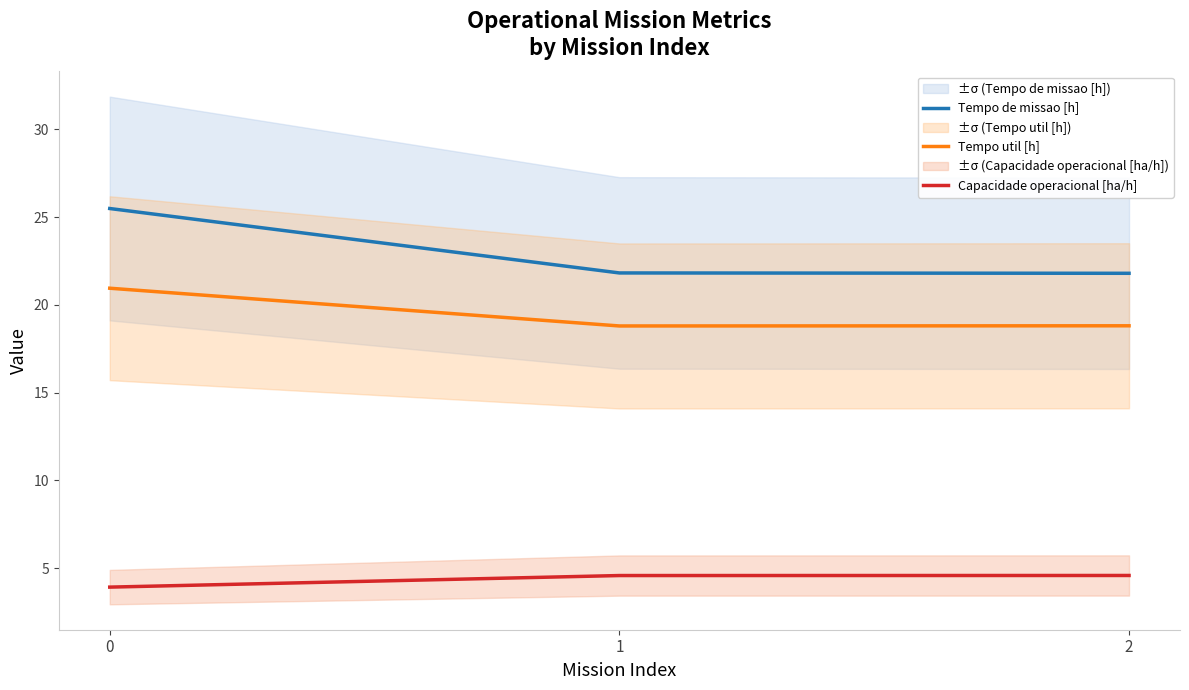

Reading left to right, extract all data points from this chart.

Tempo de missao [h]: 25.5	21.8	21.8
Tempo util [h]: 20.9	18.8	18.8
Capacidade operacional [ha/h]: 3.9	4.6	4.6